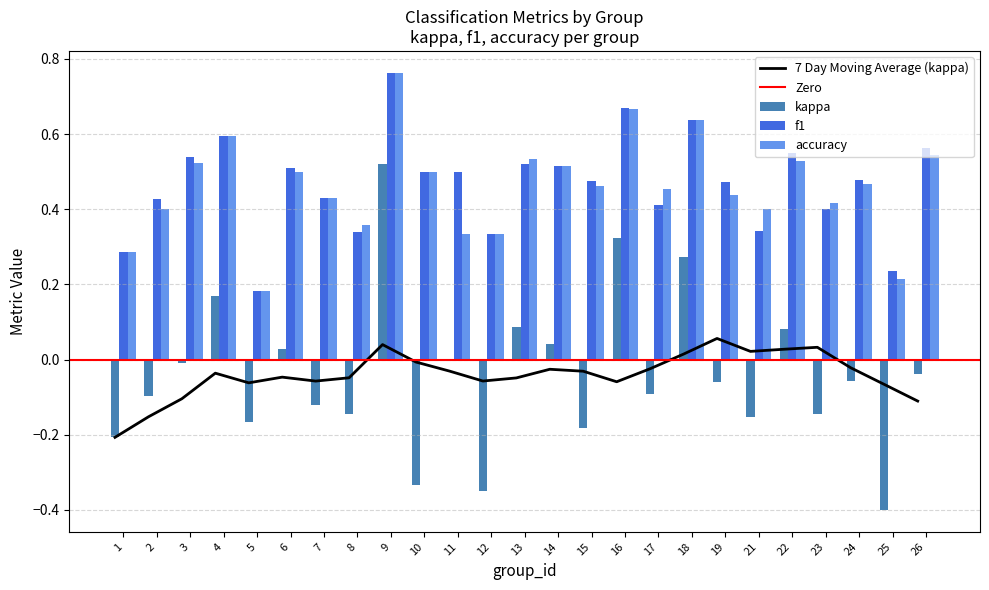

Is it true that accuracy equals 0.3 at 26?

False